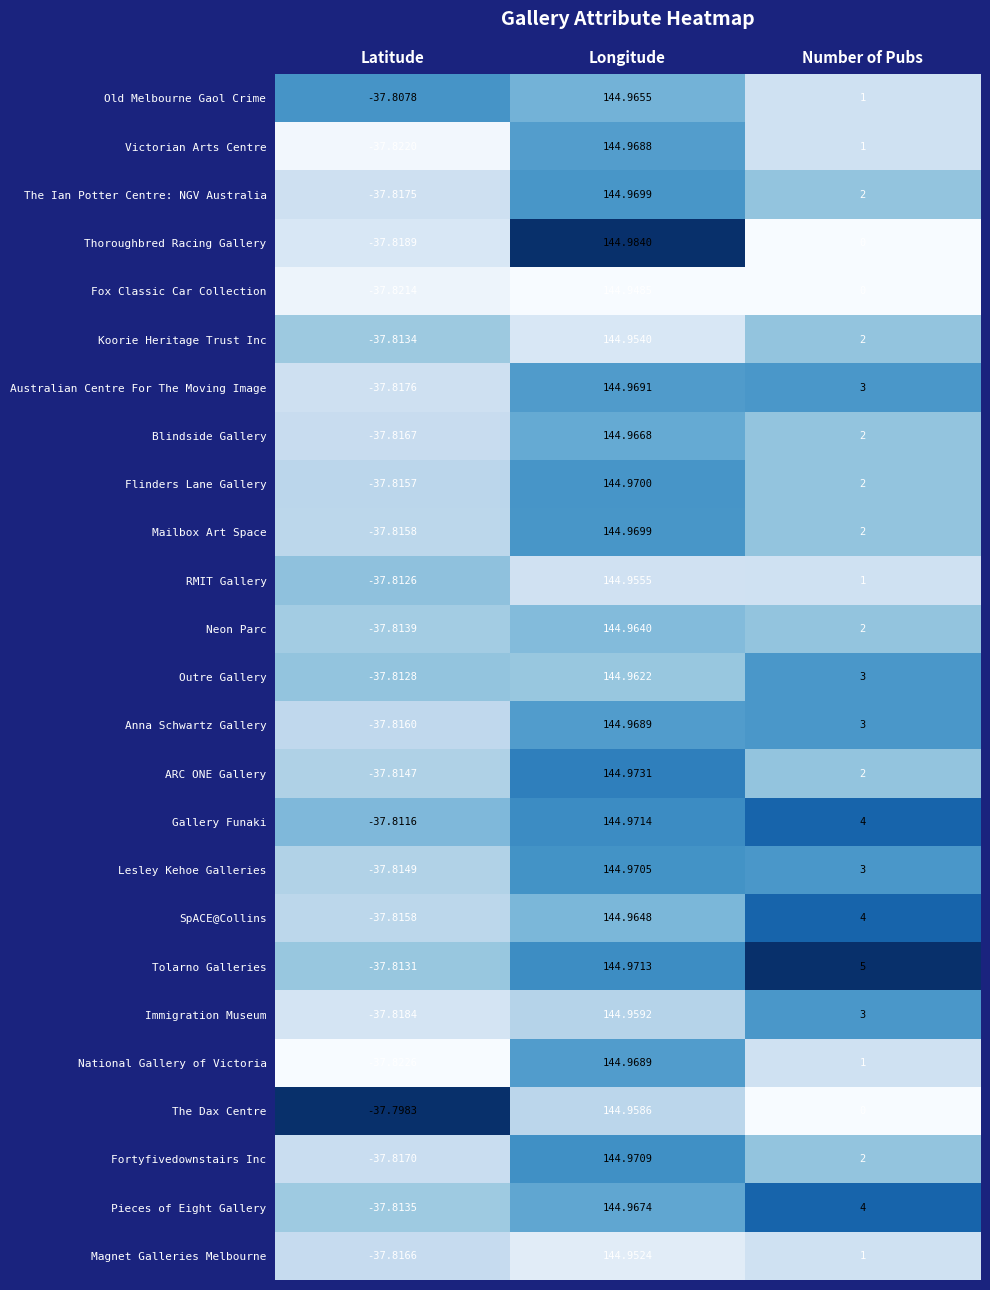

Rank the categories by Australian Centre For The Moving Image value from highest to lowest.

Longitude, Number of Pubs, Latitude